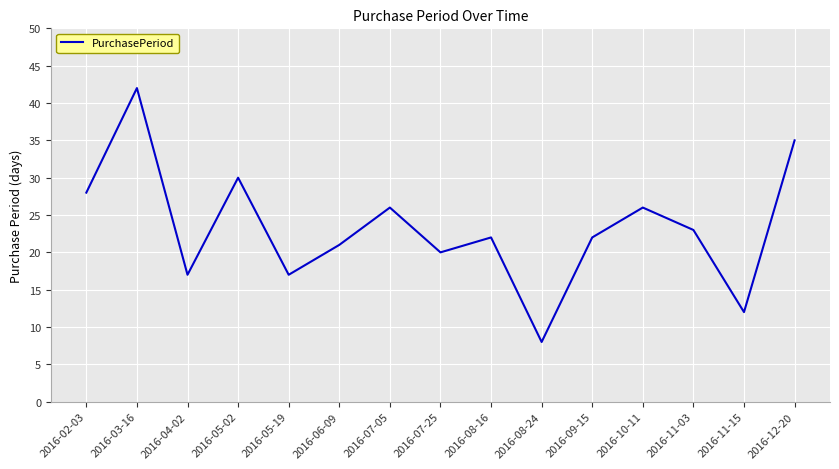

At which category does the data reach its first local valley?

2016-04-02